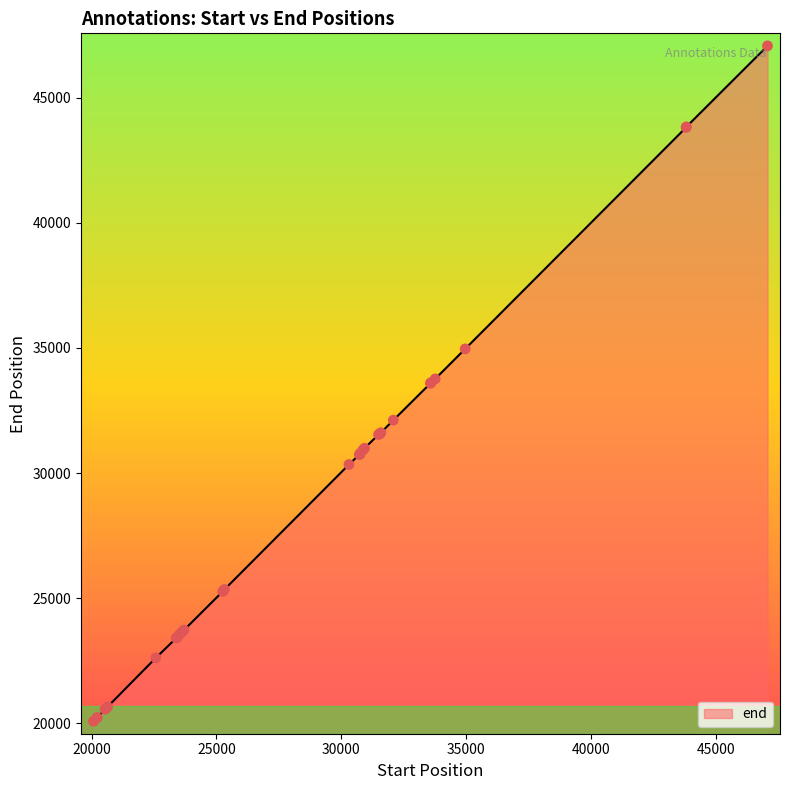

What is the maximum value shown in the chart?

47065